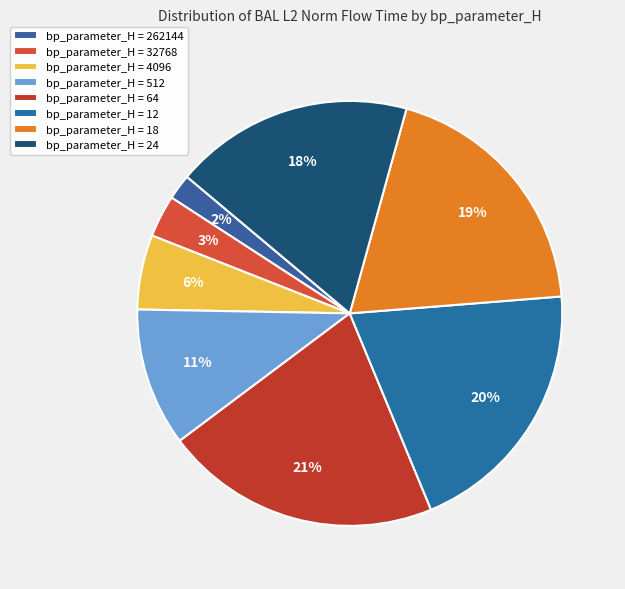

How many segments does this pie chart have?

8